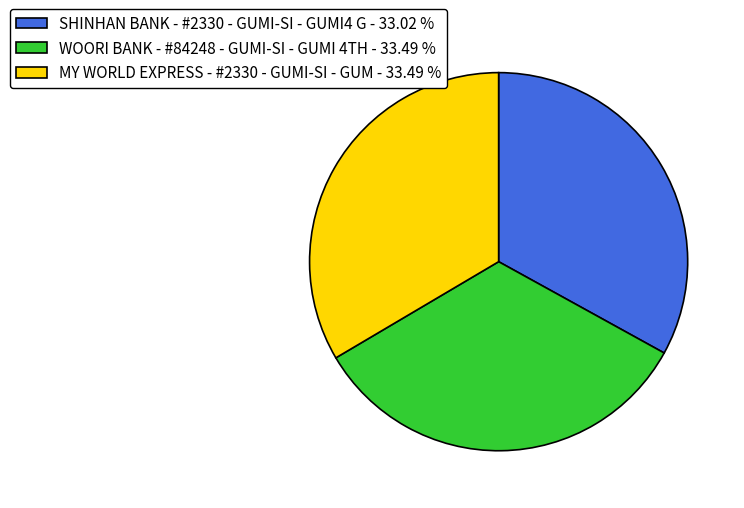

Is there a majority slice in this chart?

No